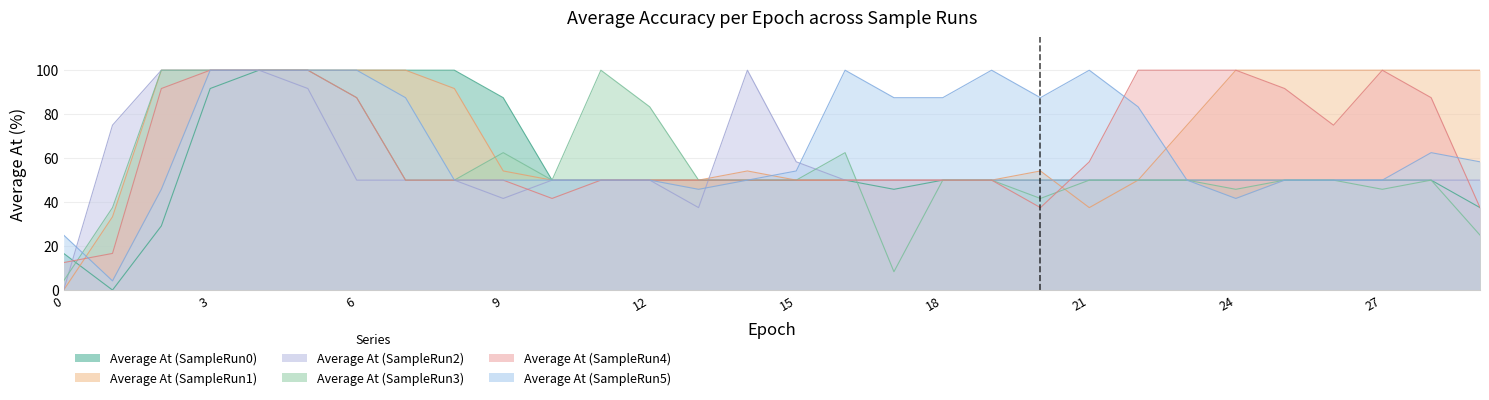

Which has a higher value, 1 or 22?

22